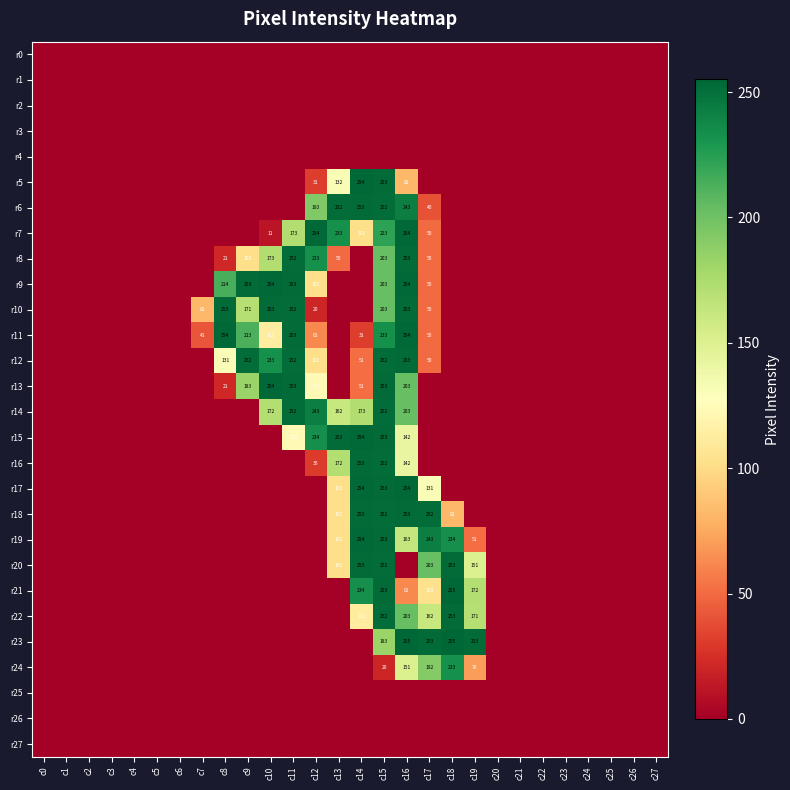

Between c0 and c21, which is larger?

c0